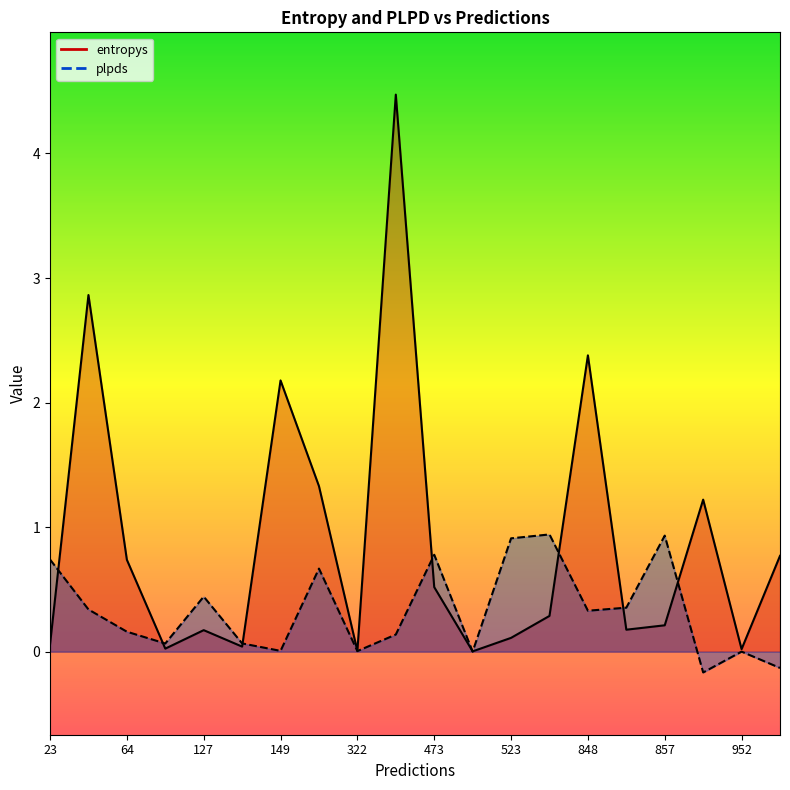

How many lines are shown in the chart?

2